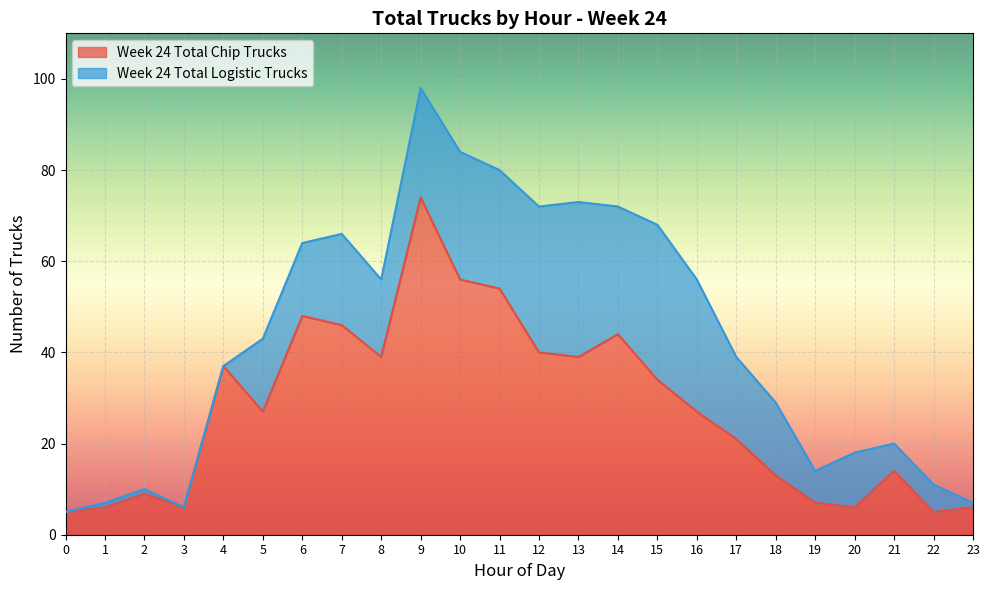

Is it true that the value at 11 is 54?

True